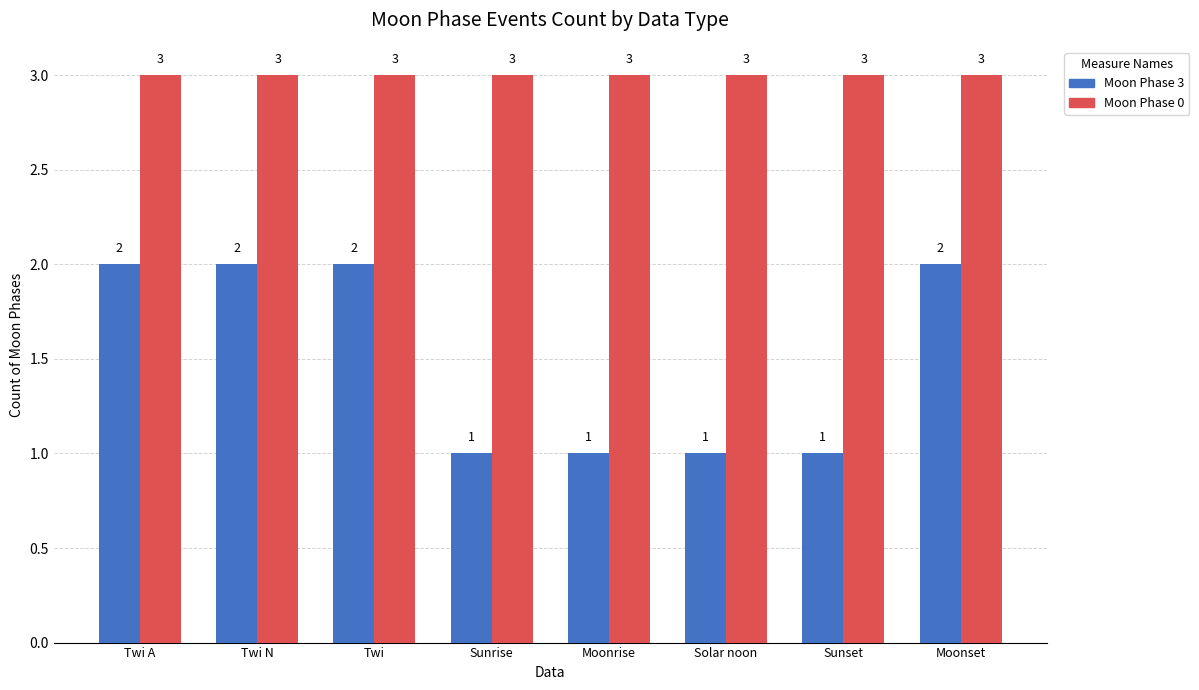

What is the highest value of the Moon Phase 3 series?

2